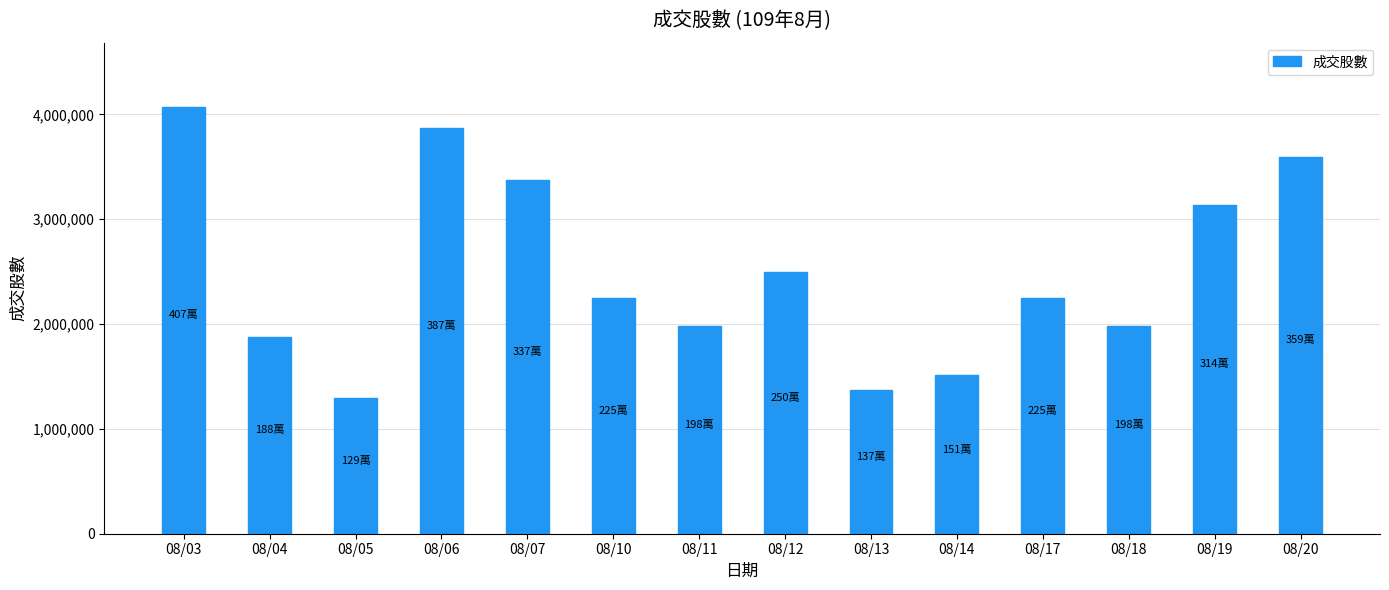

At which label does the data first exceed 2249341?

08/03